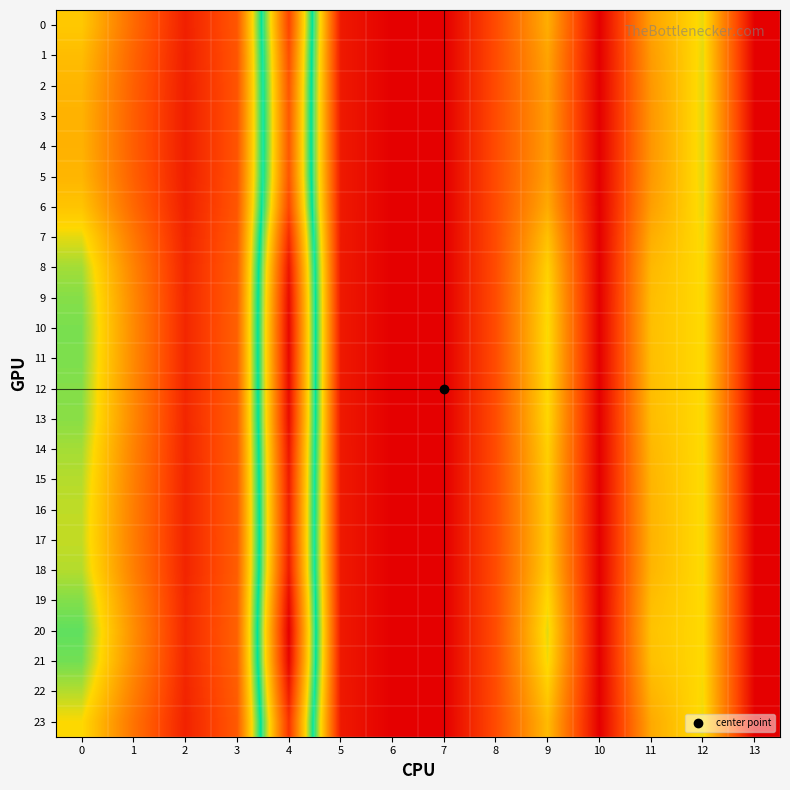

Which series has the widest spread of values?

row_20